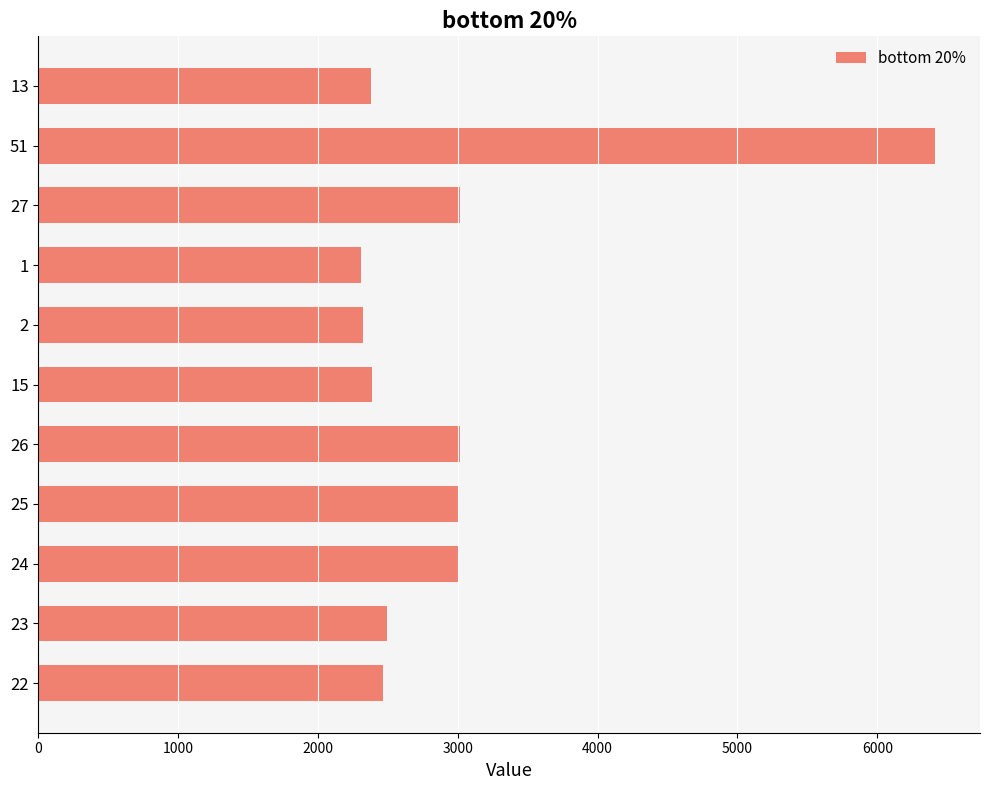

What is the greatest value displayed?

6414